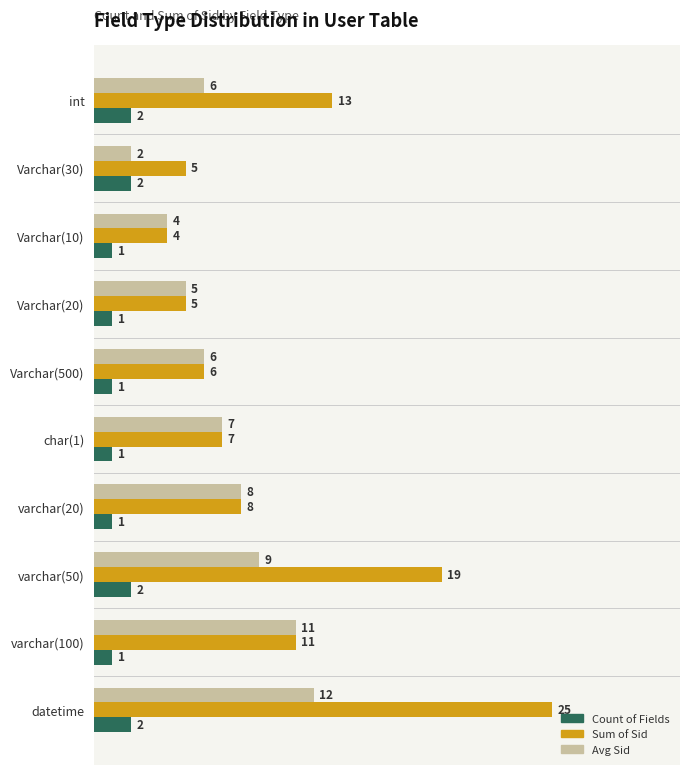

What is the spread (max minus min) of values at Varchar(20)?

4